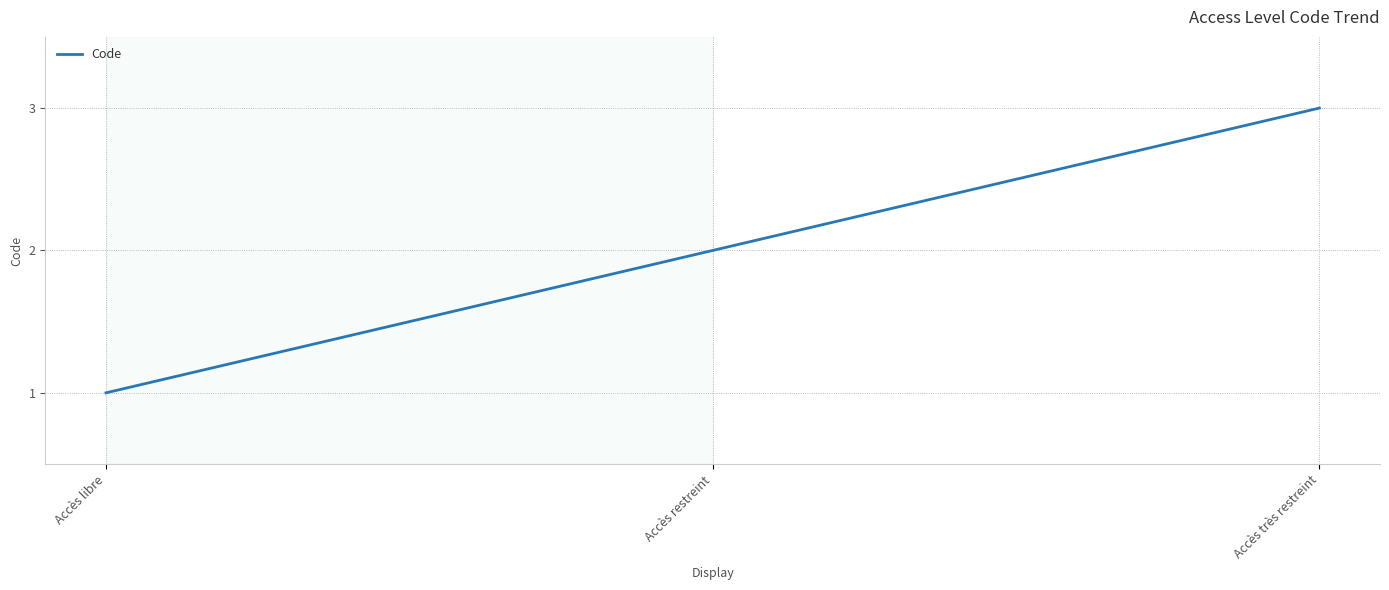

What is the greatest value displayed?

3